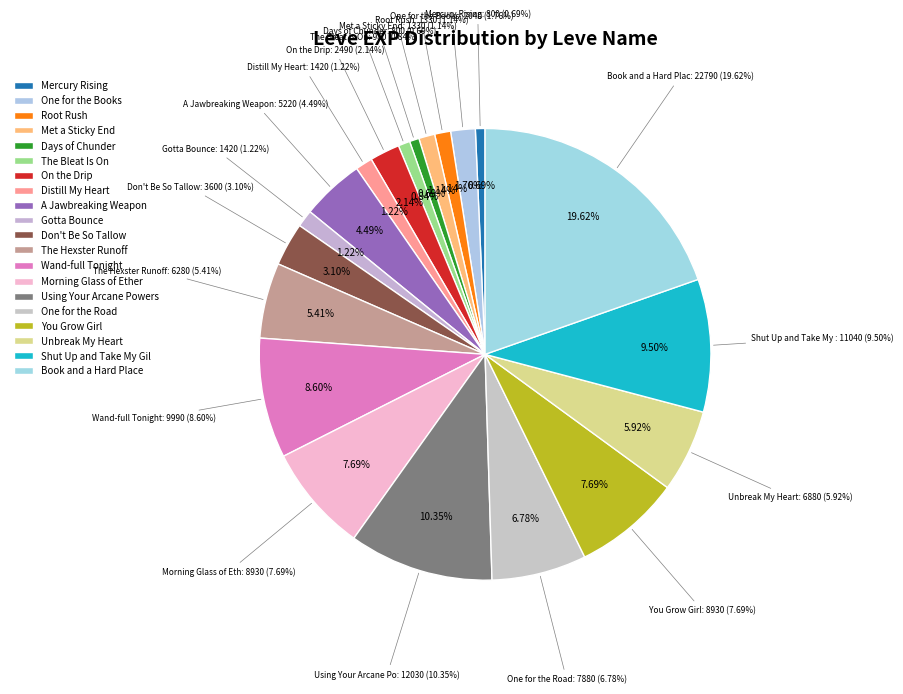

The Don't Be So Tallow slice represents 3% of the pie. True or false?

True